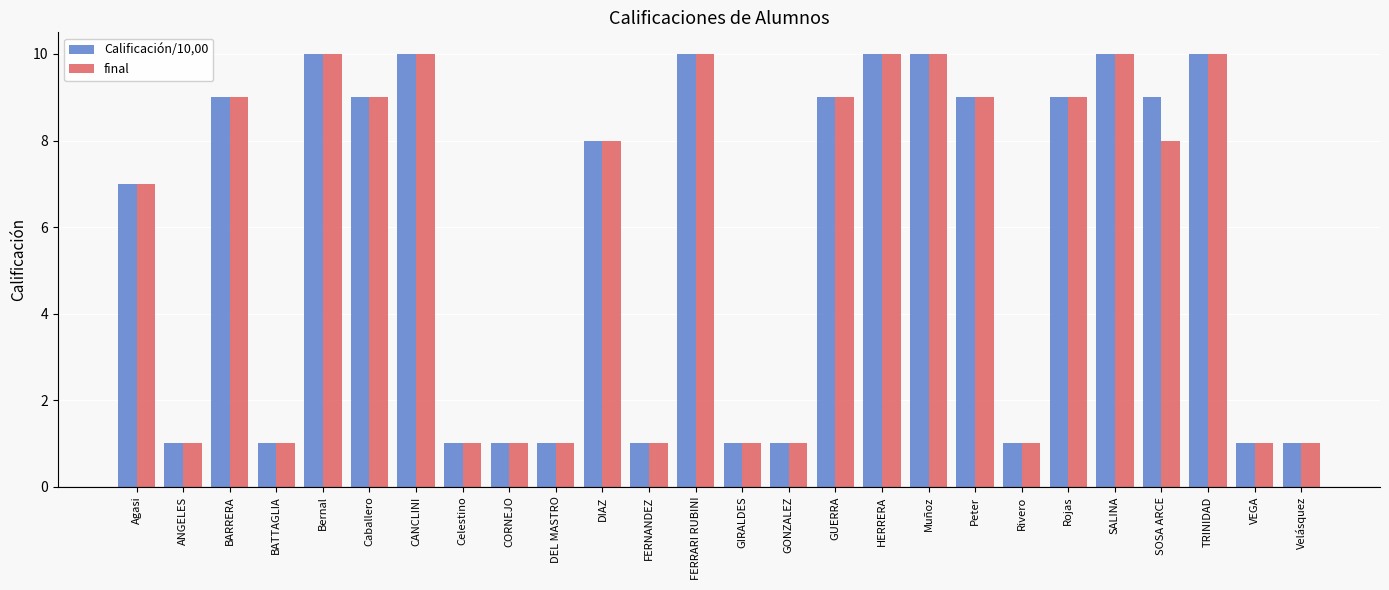

What is the label of the 10th bar from the left?

DEL MASTRO